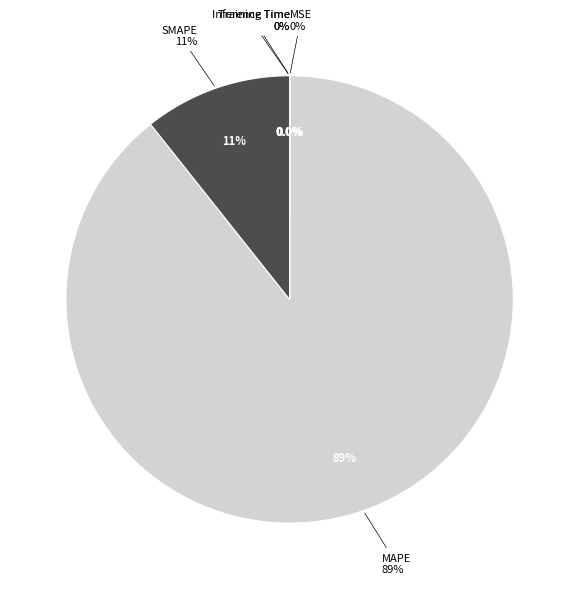

Count the number of slices in the pie.

5